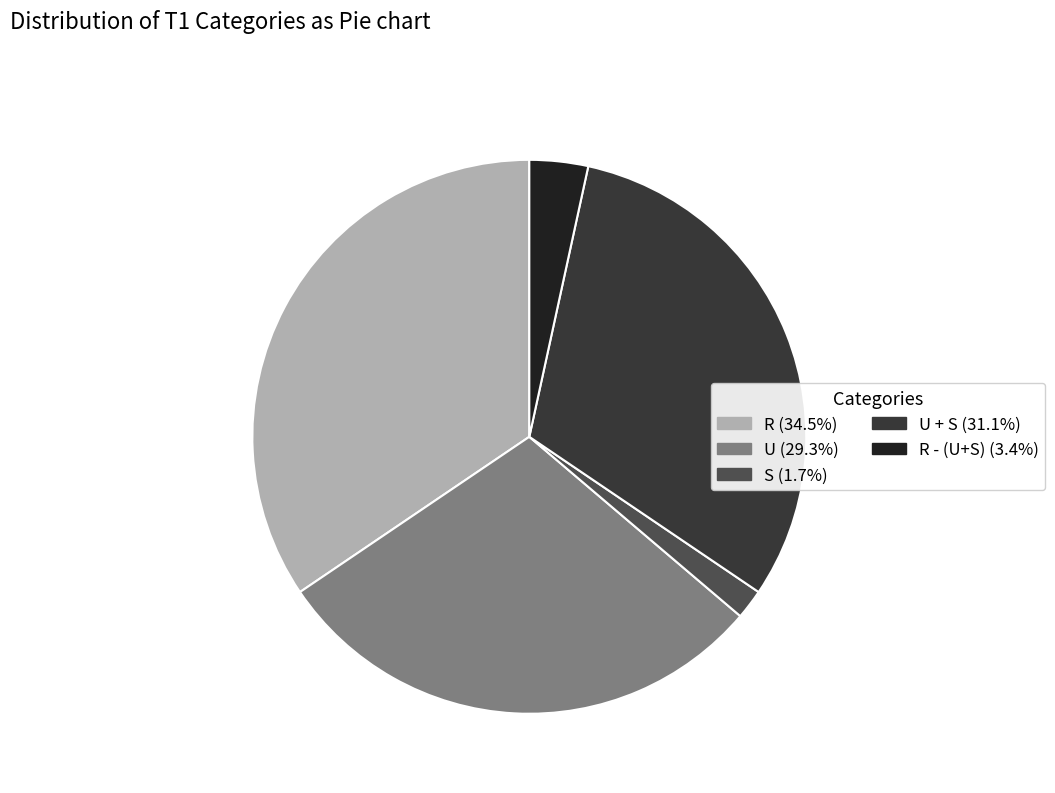

Does any single category account for the majority?

No